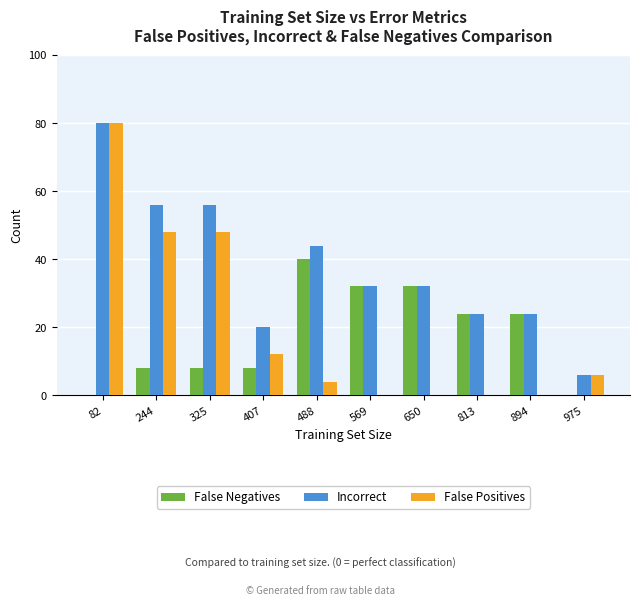

Is the value of False Positives at 813 greater than the value of False Negatives at 407?

No